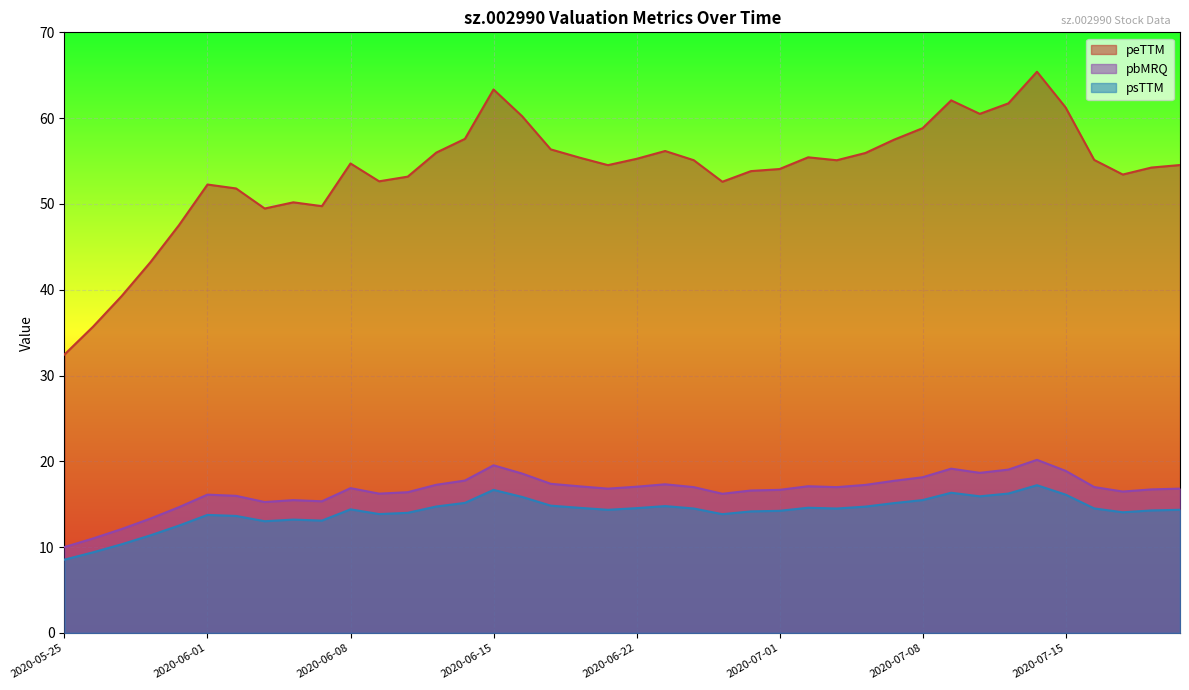

List the labels in order of peTTM value, smallest first.

2020-05-25, 2020-05-26, 2020-05-27, 2020-05-28, 2020-05-29, 2020-06-03, 2020-06-05, 2020-06-04, 2020-06-02, 2020-06-01, 2020-06-29, 2020-06-09, 2020-06-10, 2020-07-17, 2020-06-30, 2020-07-01, 2020-07-20, 2020-06-19, 2020-07-21, 2020-06-08, 2020-07-03, 2020-06-24, 2020-07-16, 2020-06-22, 2020-06-18, 2020-07-02, 2020-07-06, 2020-06-11, 2020-06-23, 2020-06-17, 2020-07-07, 2020-06-12, 2020-07-08, 2020-06-16, 2020-07-10, 2020-07-15, 2020-07-13, 2020-07-09, 2020-06-15, 2020-07-14